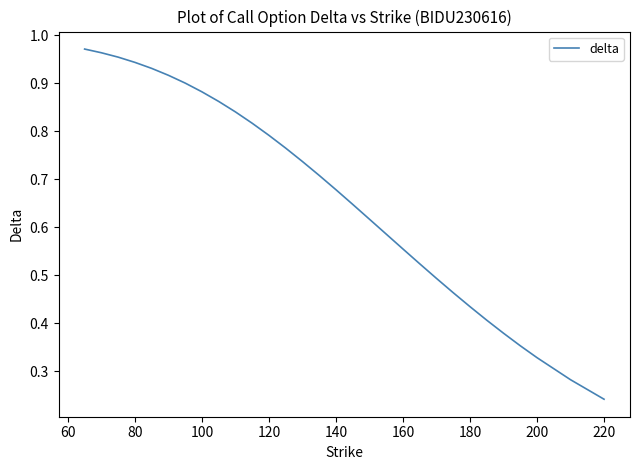

What is the maximum value shown in the chart?

1.0